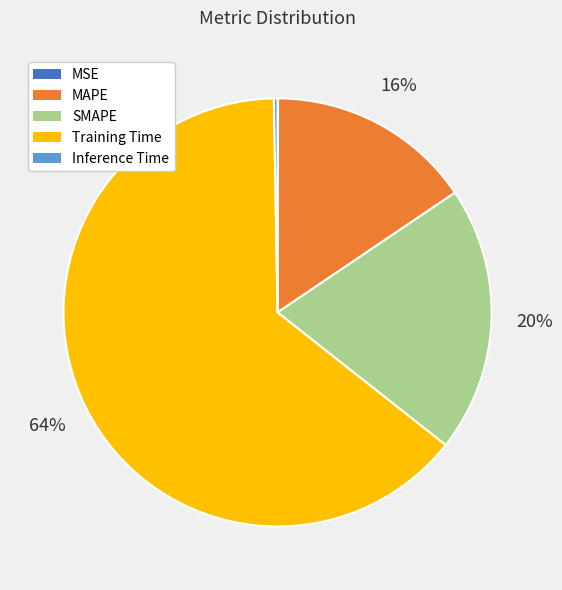

To the nearest percent, what percentage of the pie is Training Time?

64%